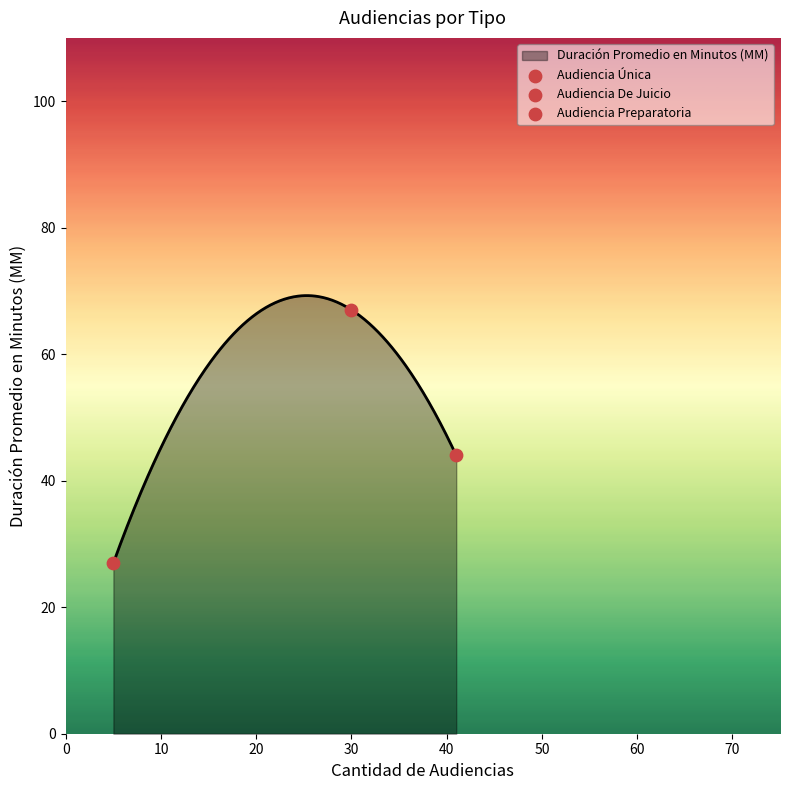

What is the change in value from Audiencia Preparatoria to Audiencia De Juicio?

+23